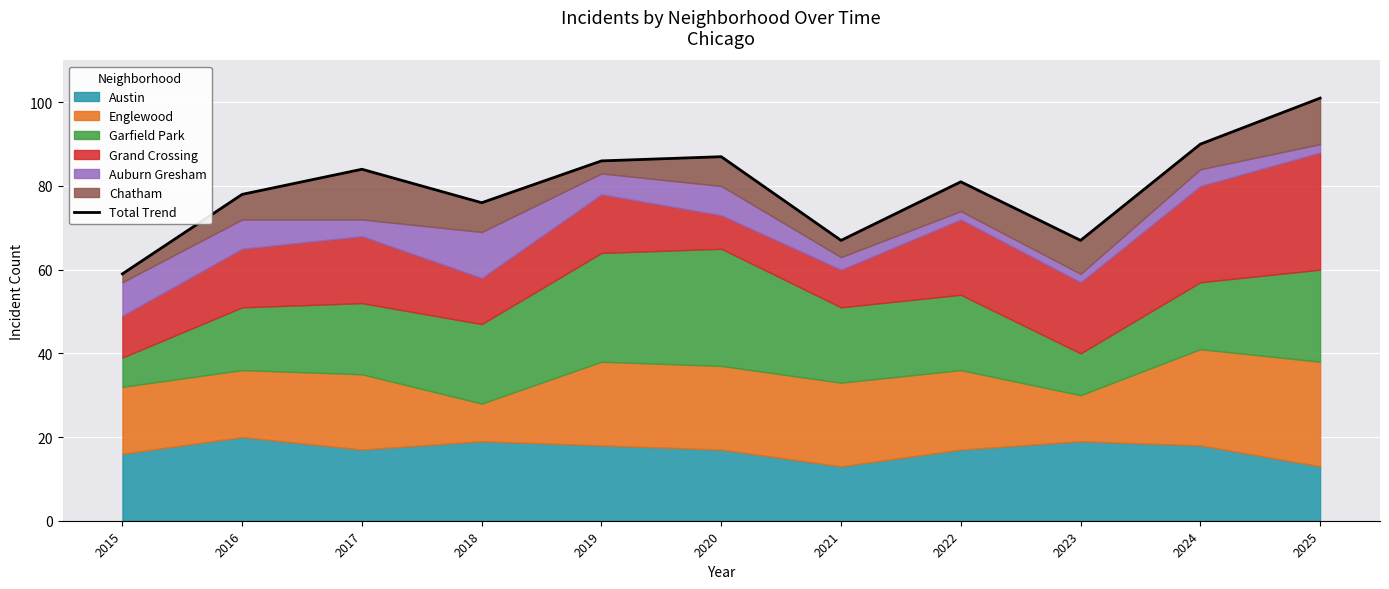

Is it true that the value at 2024 is 90?

True